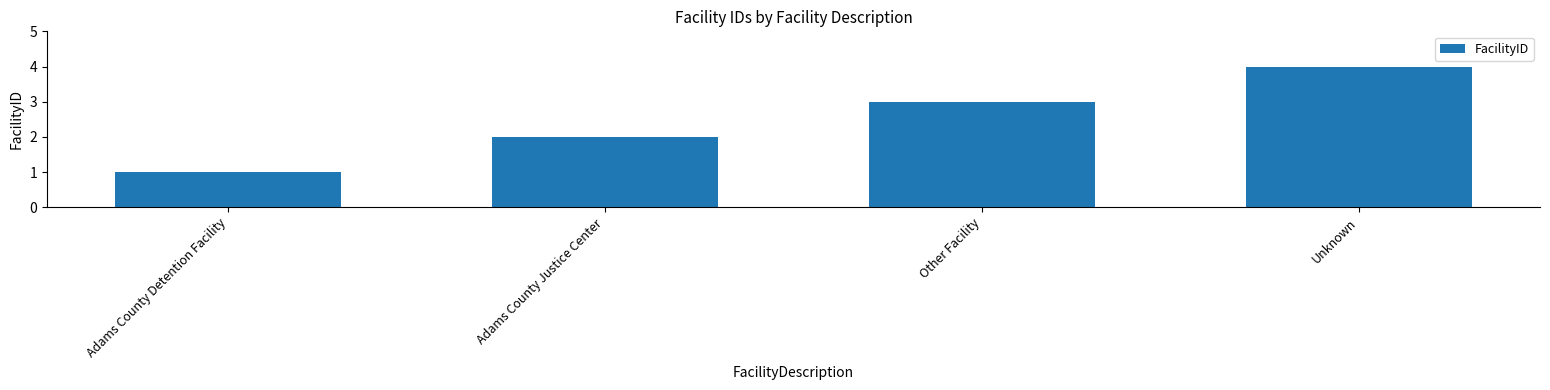

Rank the categories by value from lowest to highest.

Adams County Detention Facility, Adams County Justice Center, Other Facility, Unknown